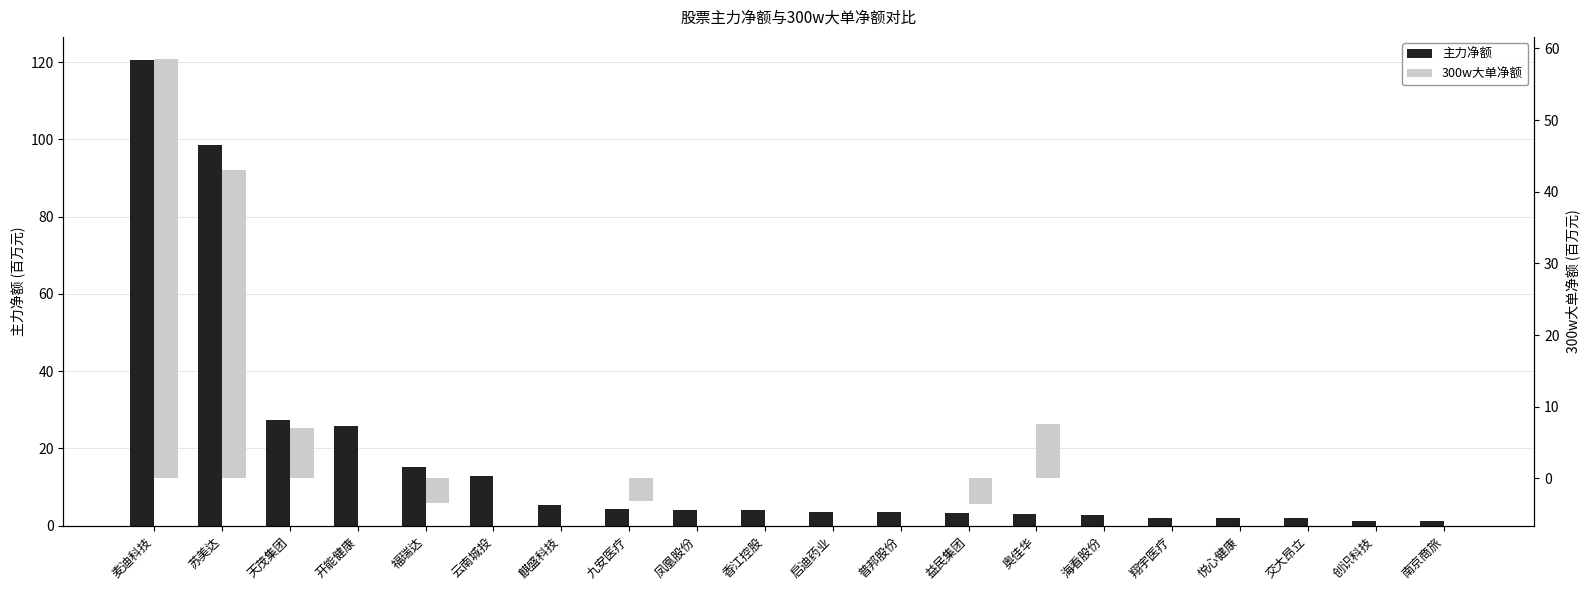

What is the difference between the maximum and second lowest values in the 300w大单净额 series?

61.9